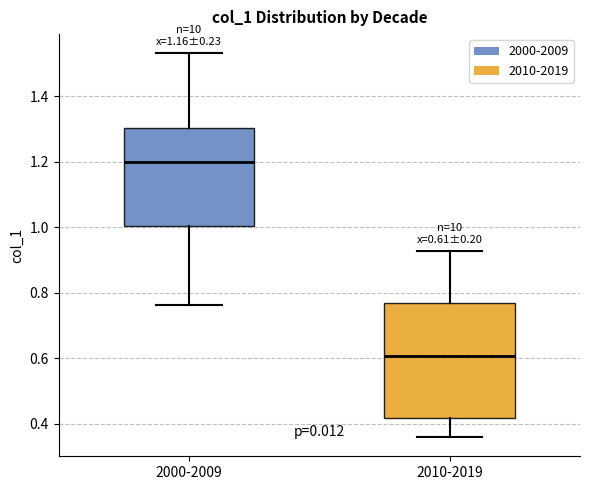

Which box is the tallest, from its lower edge to its upper edge?

2010-2019